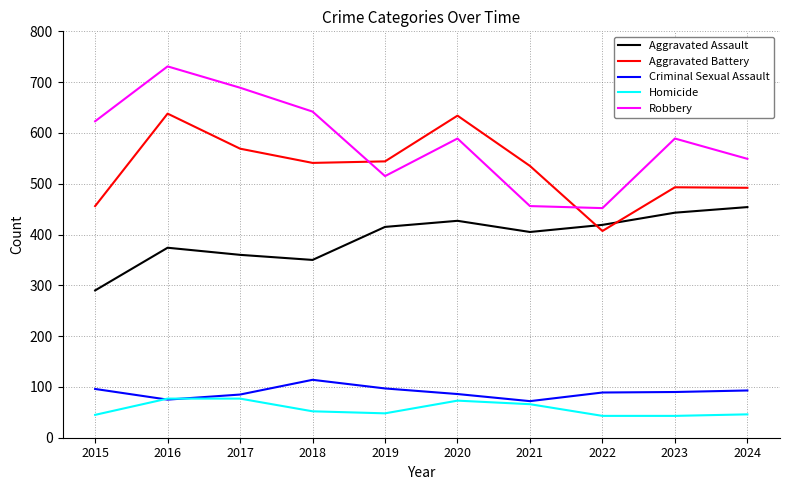

What is the approximate value of Aggravated Battery at 2017?

569